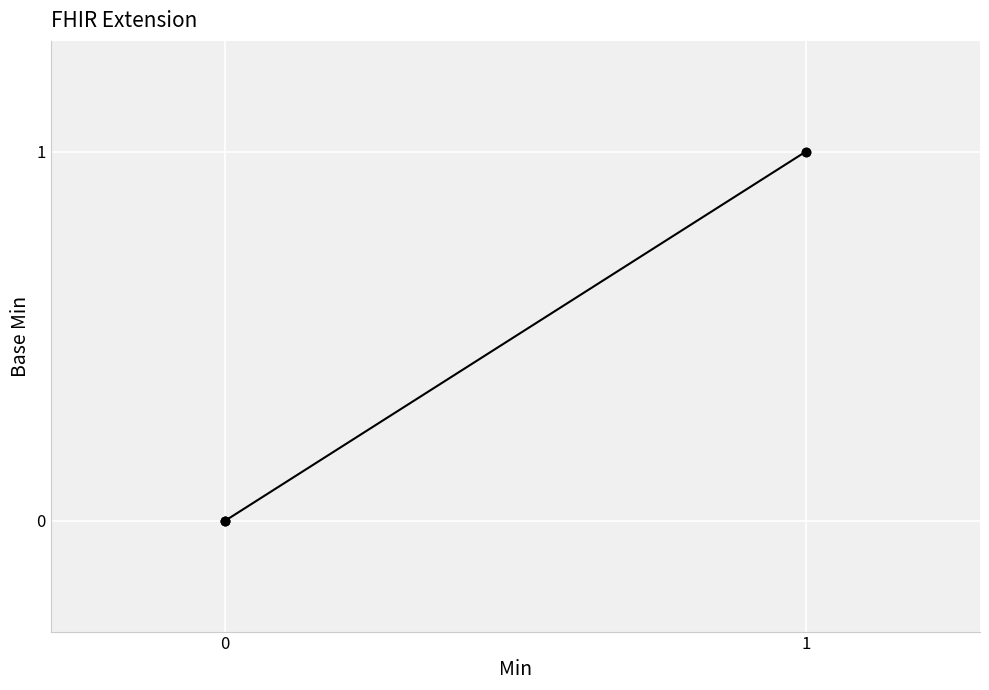

What is the greatest value displayed?

1